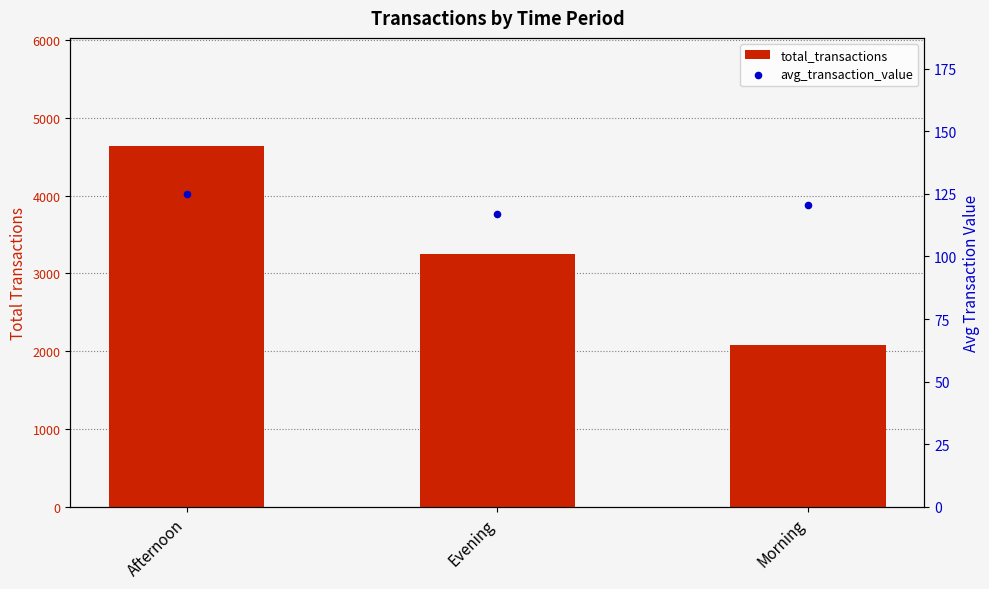

What are all the series names shown in the legend?

total_transactions, avg_transaction_value